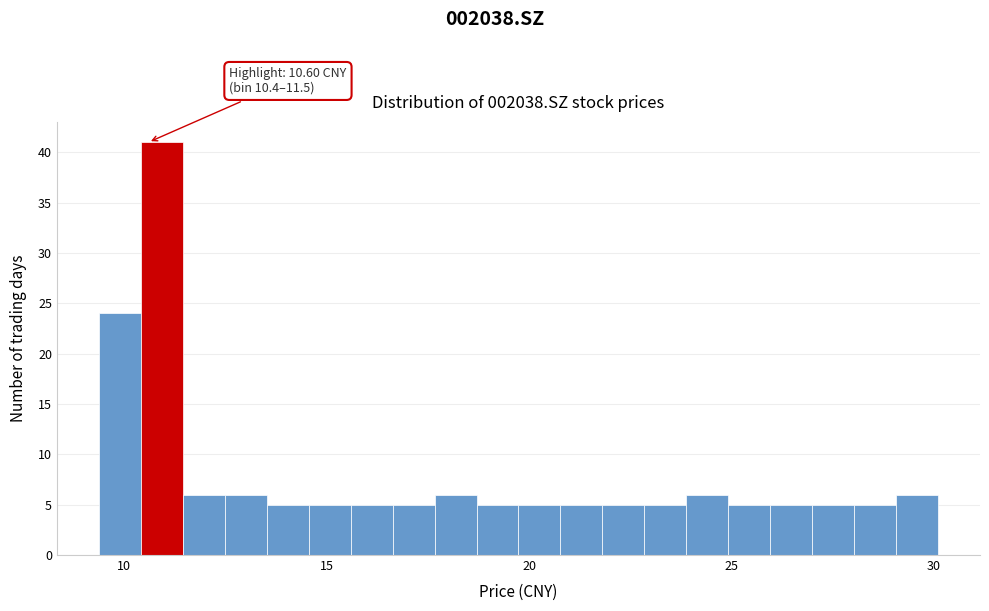

Around what value on the x-axis is the tallest bar? Give the approximate position of its centre, as read against the axis.

11.0